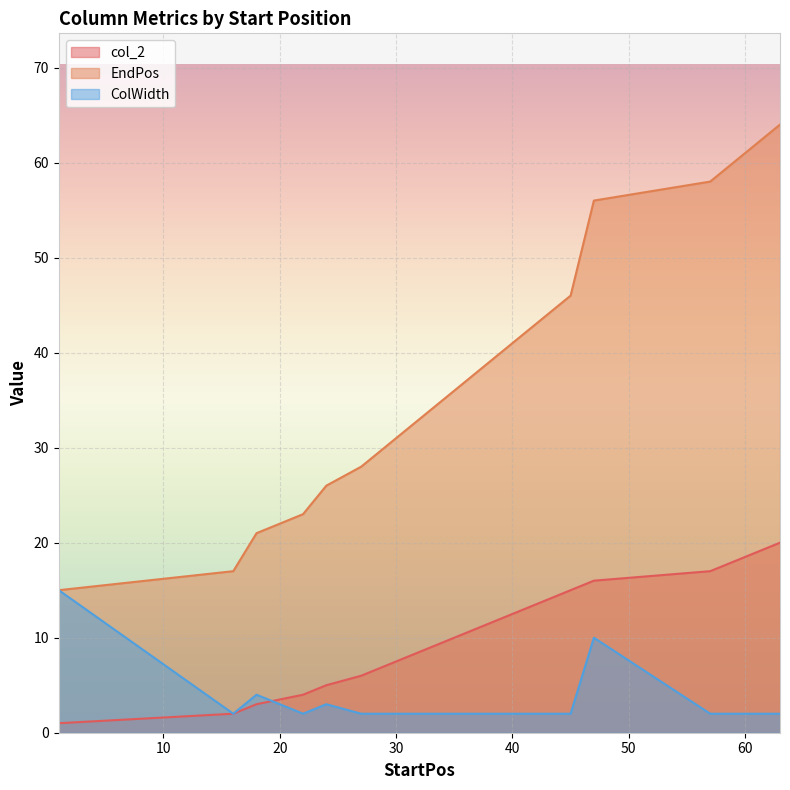

True or false: col_2 has a value of 31 at 63.

False